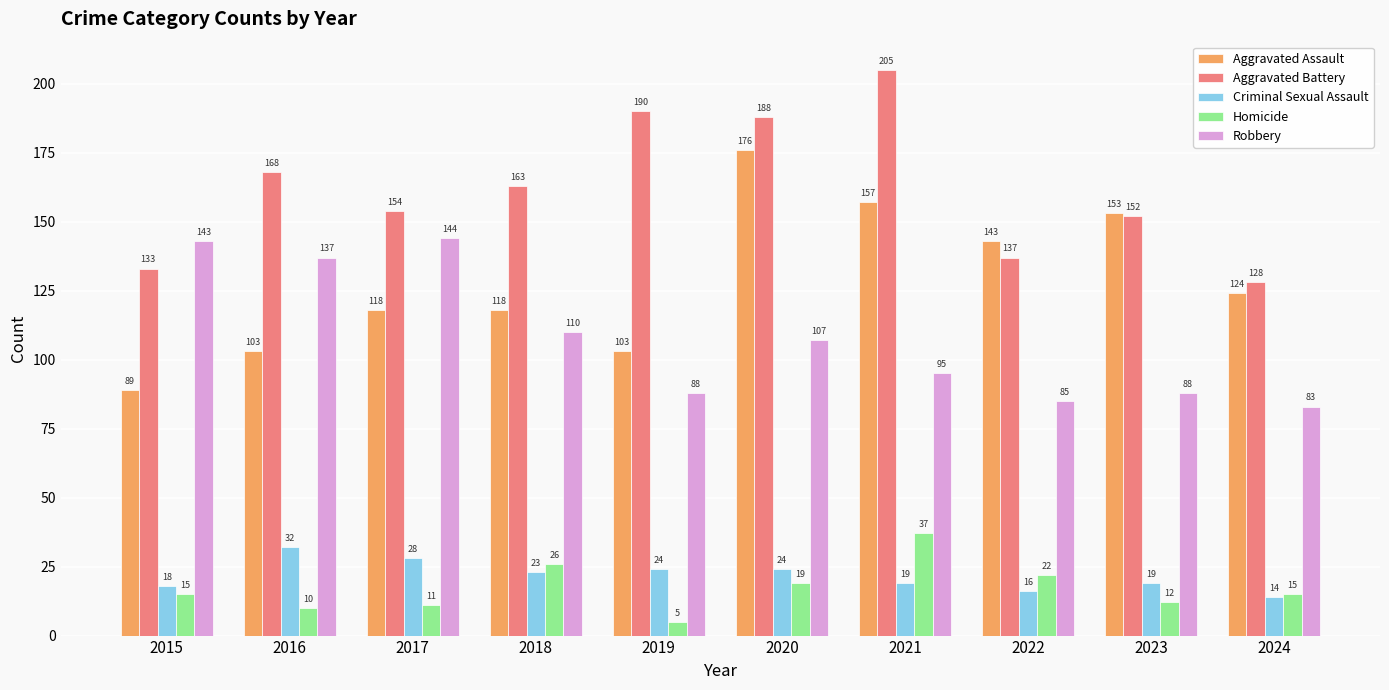

What is the average value of the Aggravated Battery series?

162